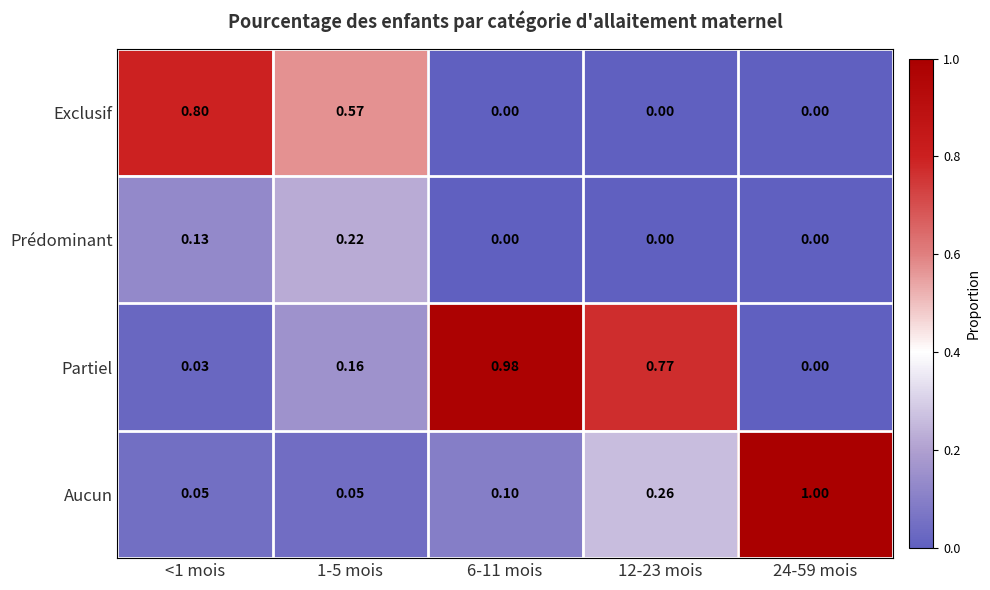

Is the value of Aucun at 1-5 mois greater than the value of Exclusif at 6-11 mois?

Yes